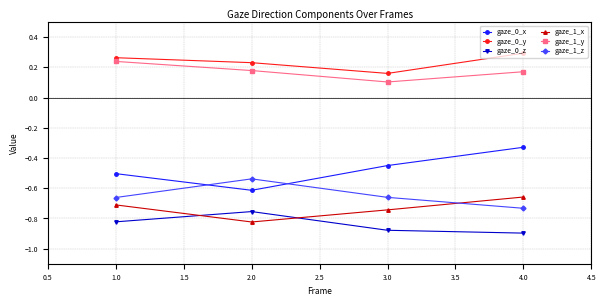

How many series are shown in this chart?

6